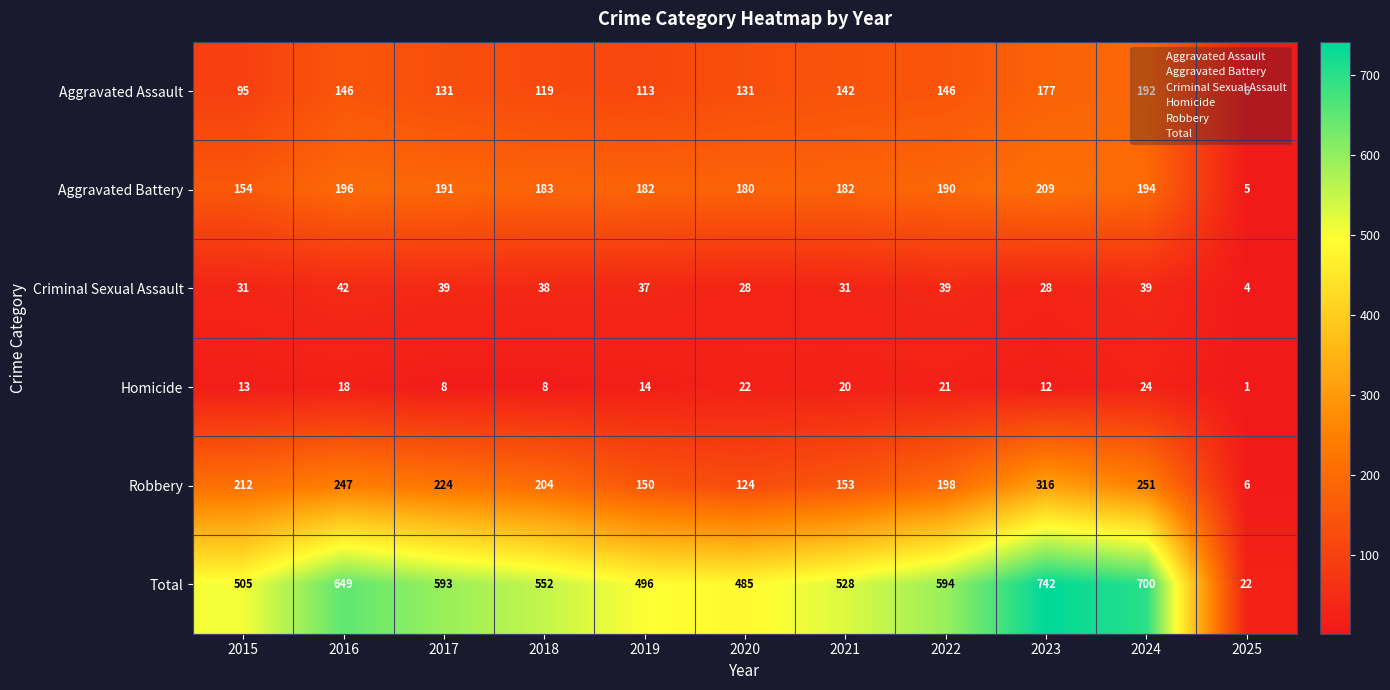

Which label corresponds to the largest value in the chart?

2023